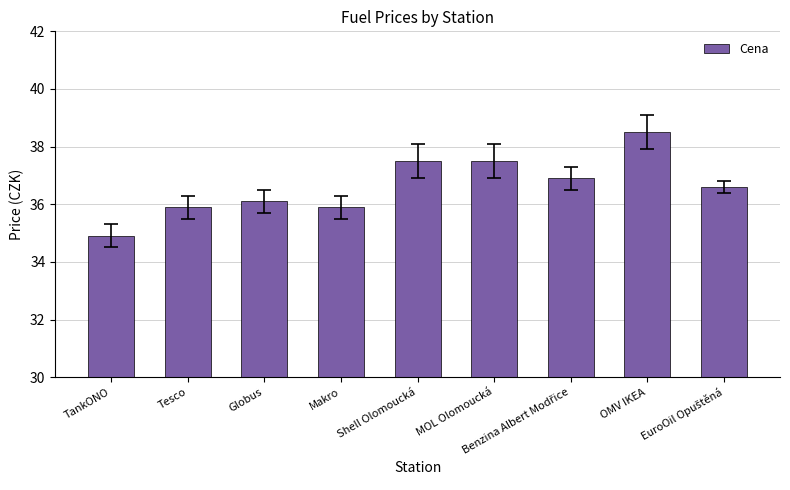

The chart shows a value of 61.7 at Globus. True or false?

False